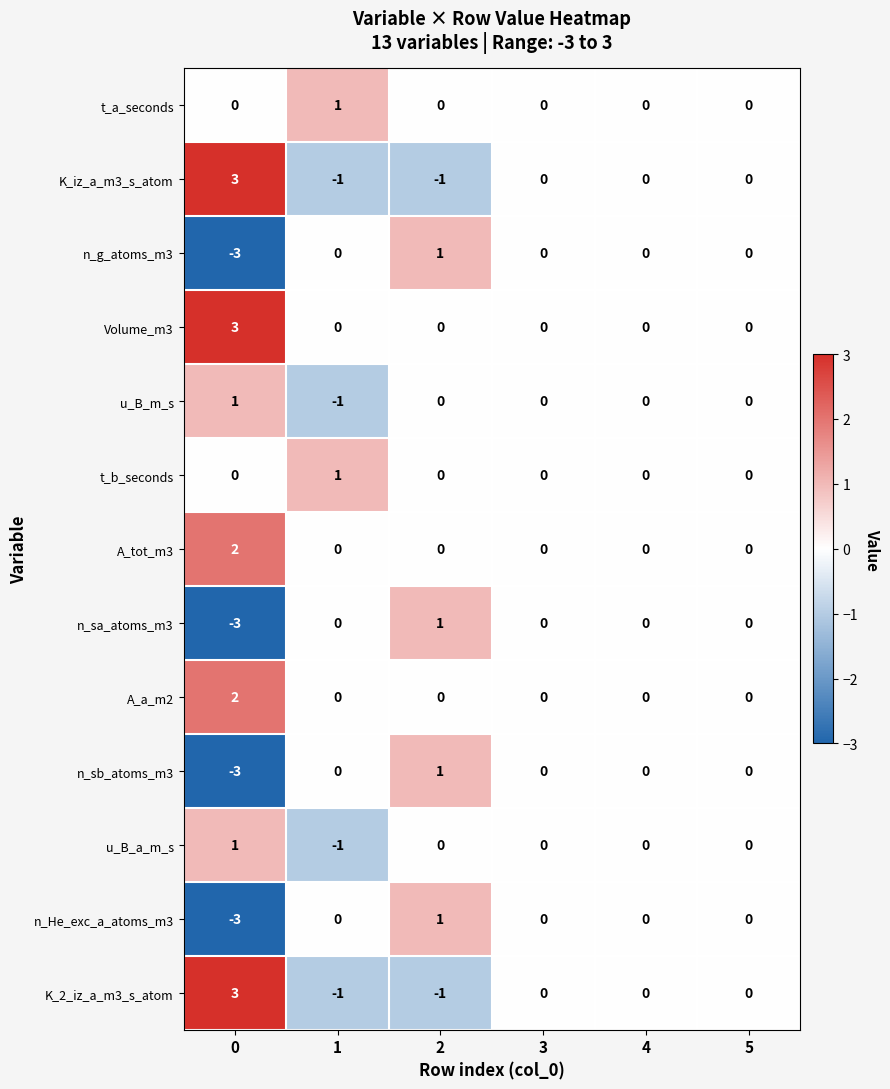

How many n_g_atoms_m3 values are between 0 and 1?

5